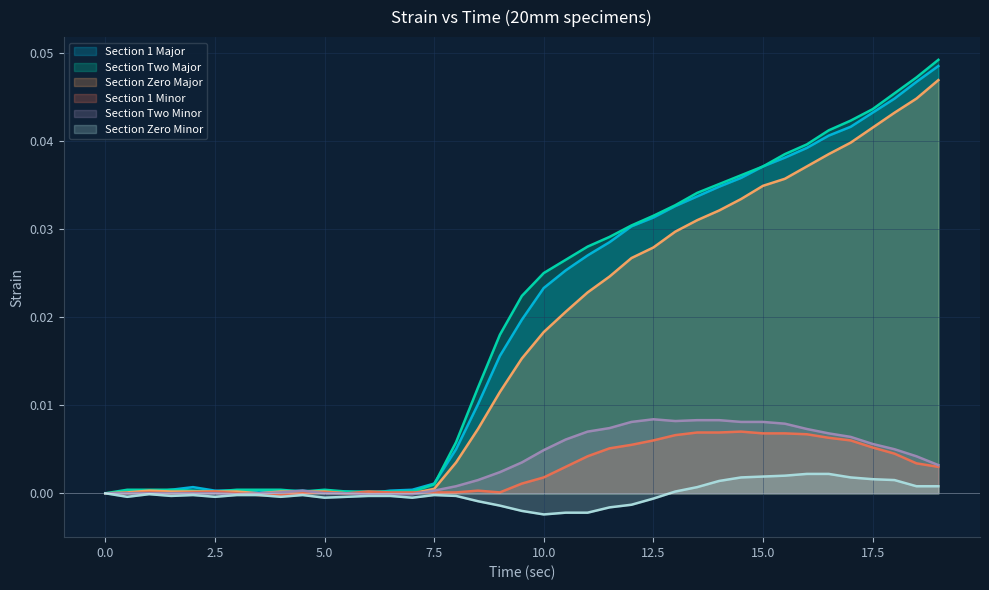

Which series has the largest range (max minus min)?

Section Two Major